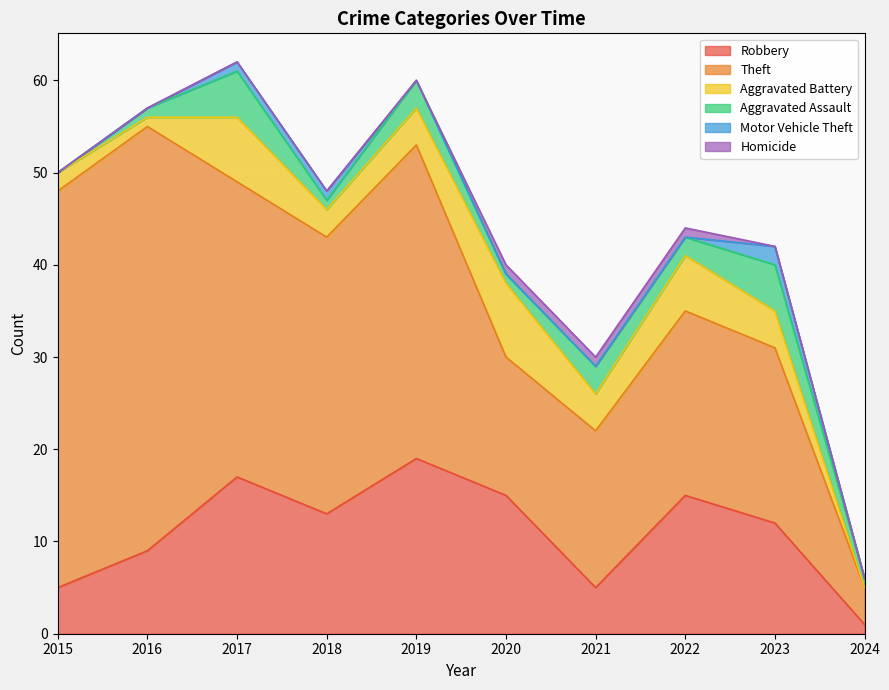

List the series in order of their peak value, lowest first.

Homicide, Motor Vehicle Theft, Aggravated Assault, Aggravated Battery, Robbery, Theft